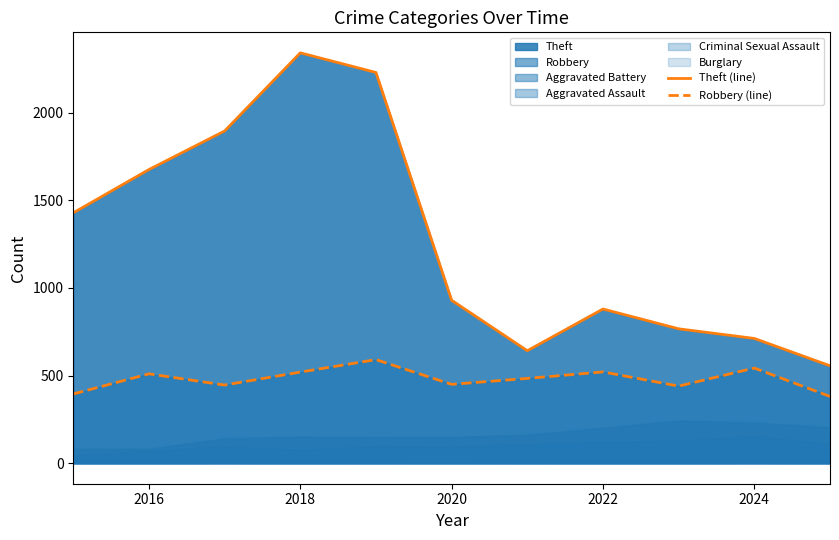

The value of Robbery (line) at 2020 is 450. True or false?

True